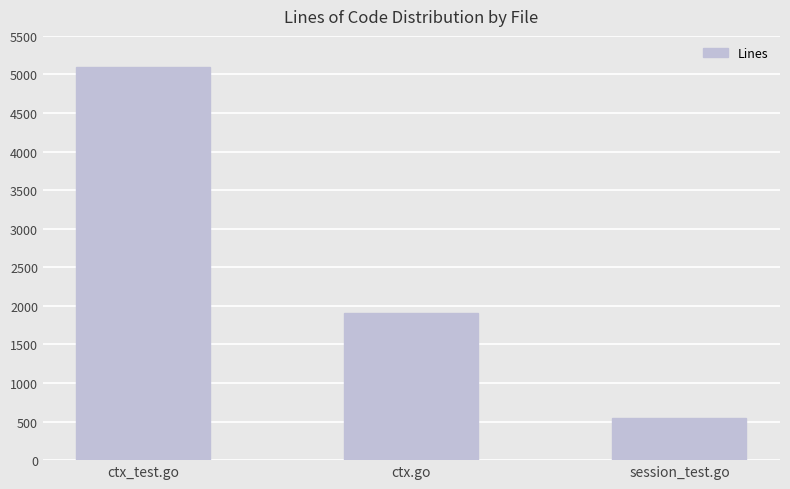

The chart shows a value of 212 at session_test.go. True or false?

False